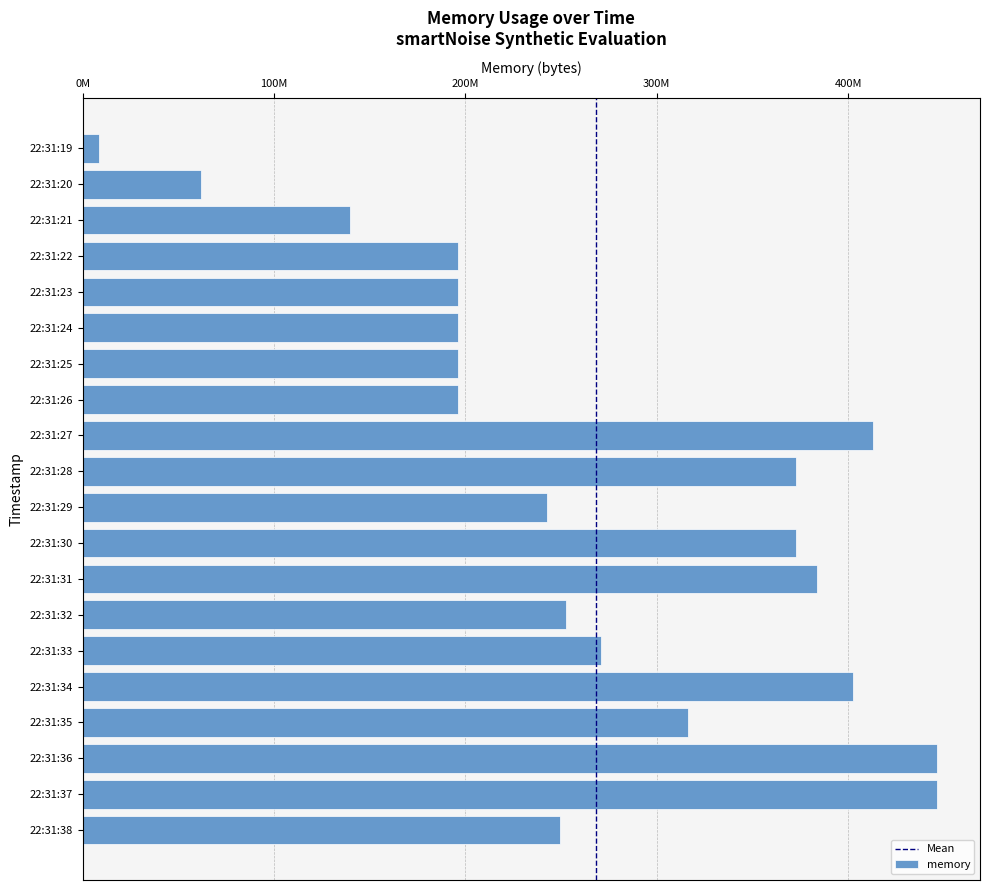

What is the difference between the second highest and second lowest values?

384671744